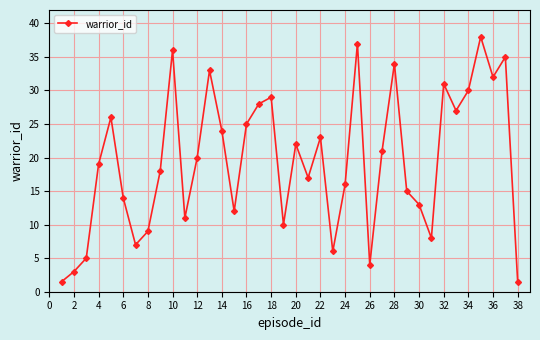

What is the minimum value shown in the chart?

1.5